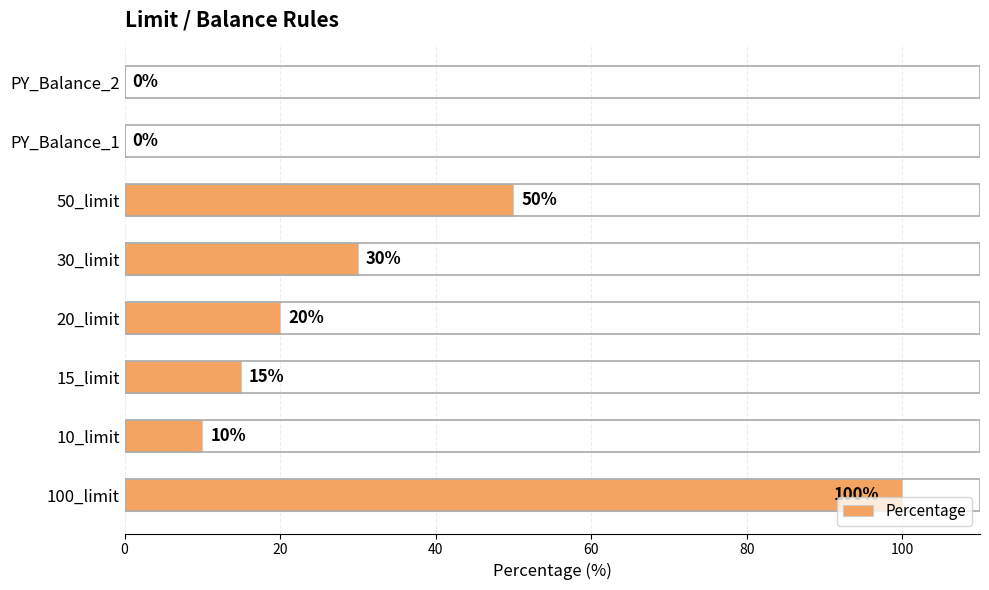

How many distinct data groups are displayed?

1